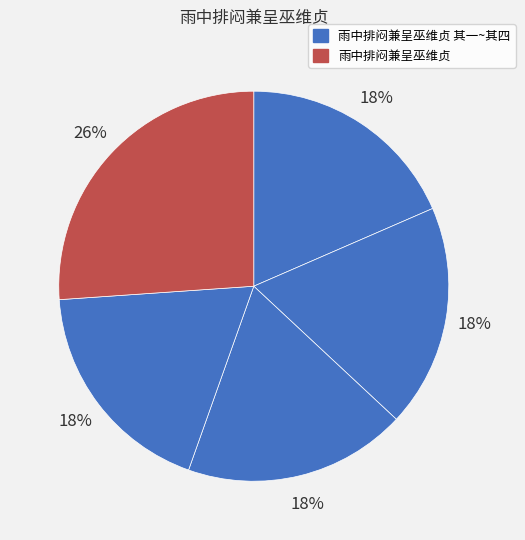

Count the number of slices in the pie.

5